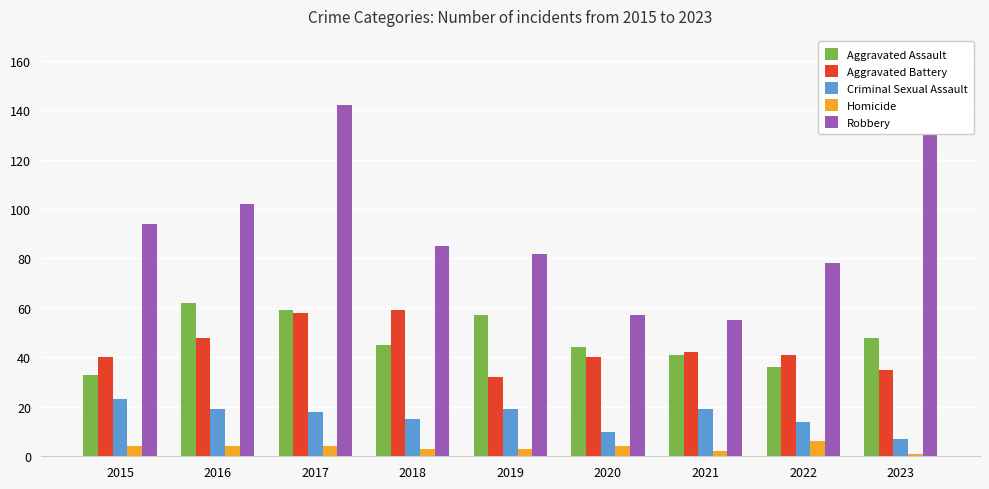

How many data points in Robbery are above 85?

4